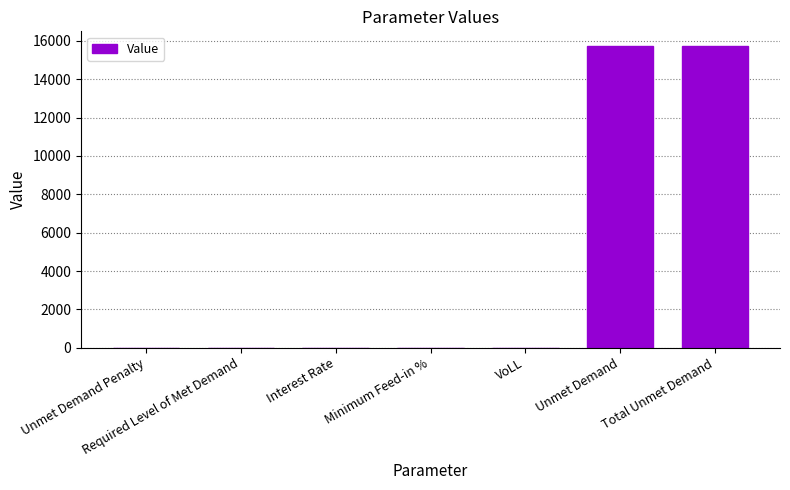

What is the greatest value displayed?

15712.1